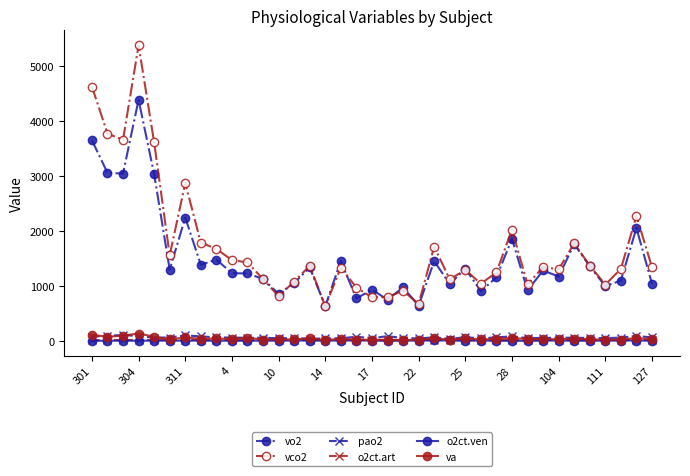

What are all the series names shown in the legend?

vo2, vco2, pao2, o2ct.art, o2ct.ven, va